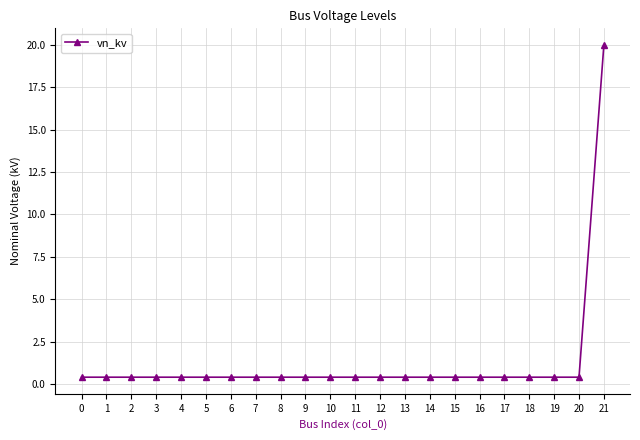

Reading right to left, extract all data points from this chart.

21=20.0	20=0.4	19=0.4	18=0.4	17=0.4	16=0.4	15=0.4	14=0.4	13=0.4	12=0.4	11=0.4	10=0.4	9=0.4	8=0.4	7=0.4	6=0.4	5=0.4	4=0.4	3=0.4	2=0.4	1=0.4	0=0.4